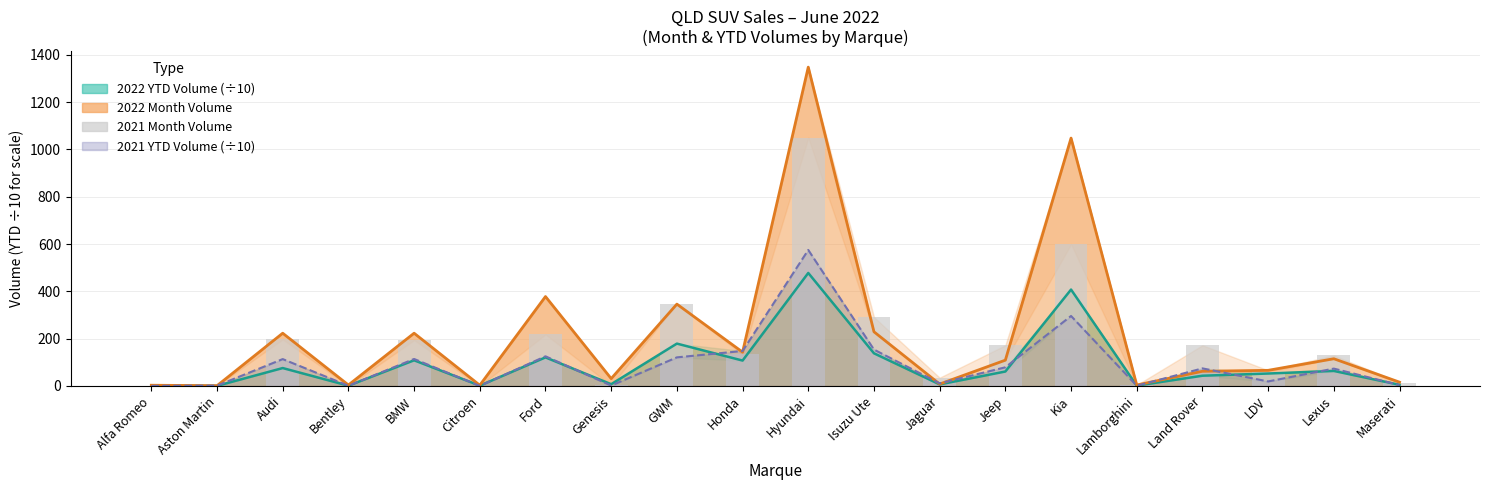

Does the chart contain any negative values?

No